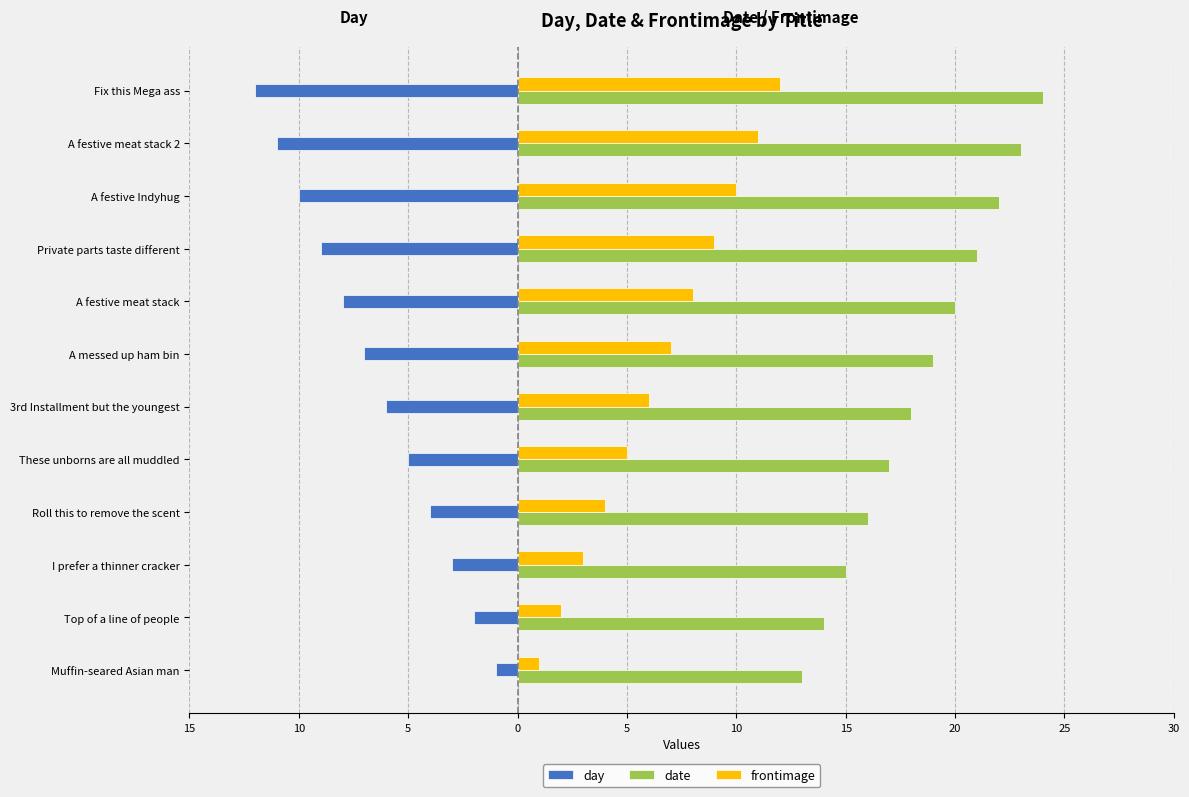

At how many categories does at least one series exceed 0?

12